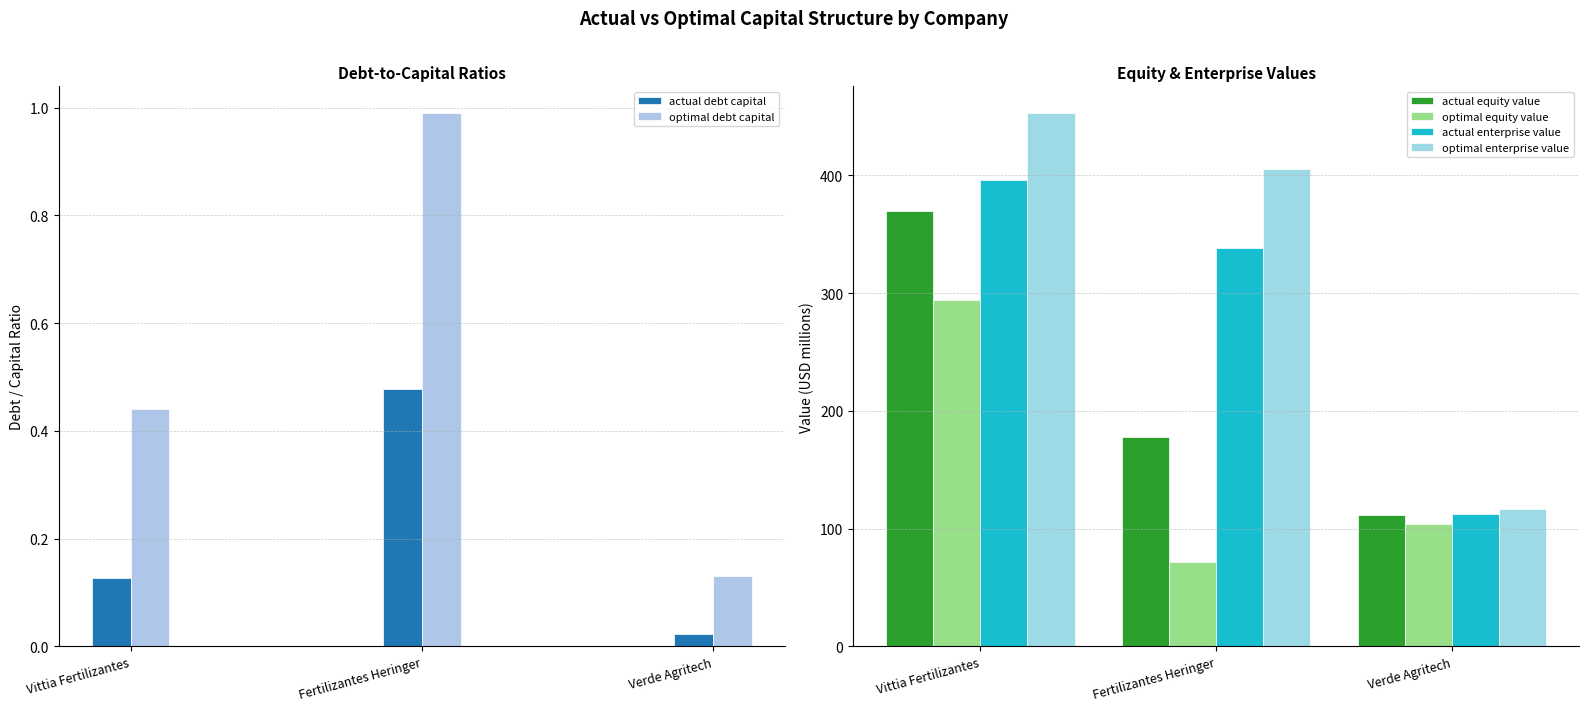

What is the value of the optimal debt capital bar at the 3rd from the left?

0.1